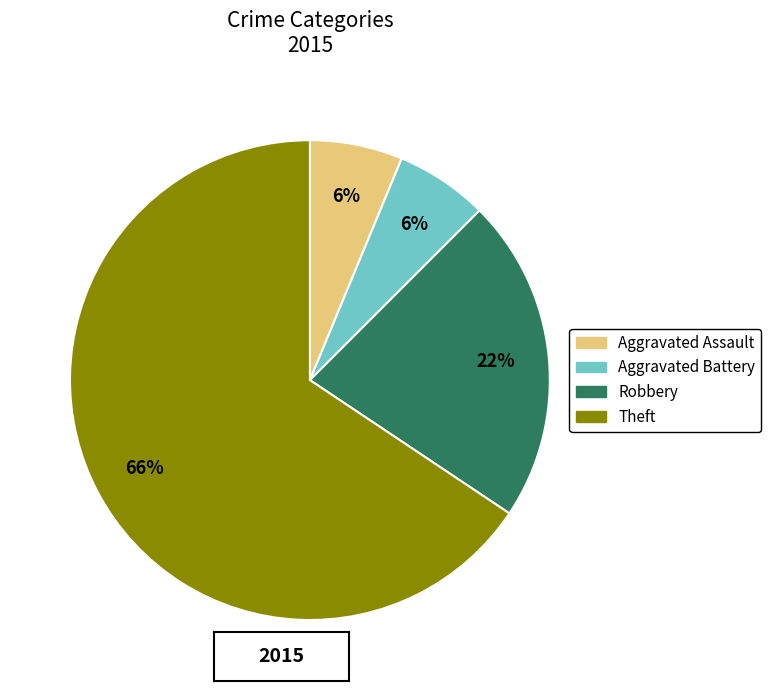

Is the sum of Theft and Robbery greater than half?

Yes